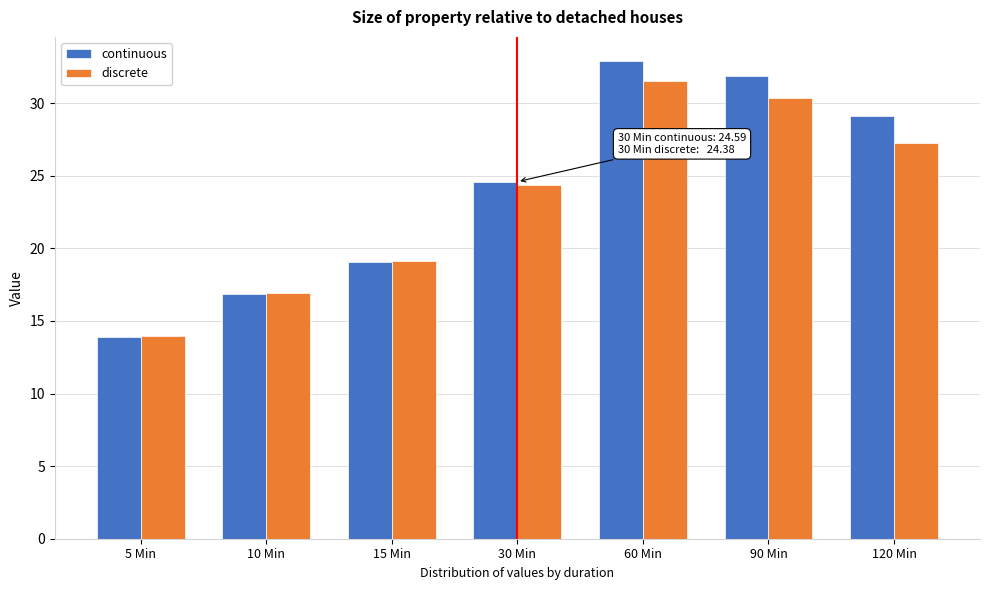

Reading right to left, list all the values displayed in this chart.

continuous: 29.1	31.8	32.9	24.6	19.0	16.8	13.9
discrete: 27.3	30.4	31.5	24.4	19.1	17.0	14.0